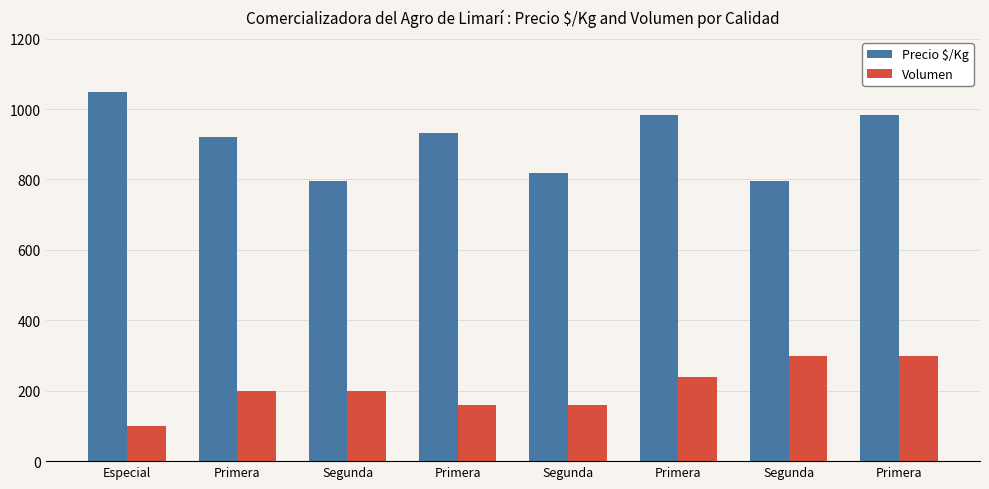

How many bars are there in each group?

2